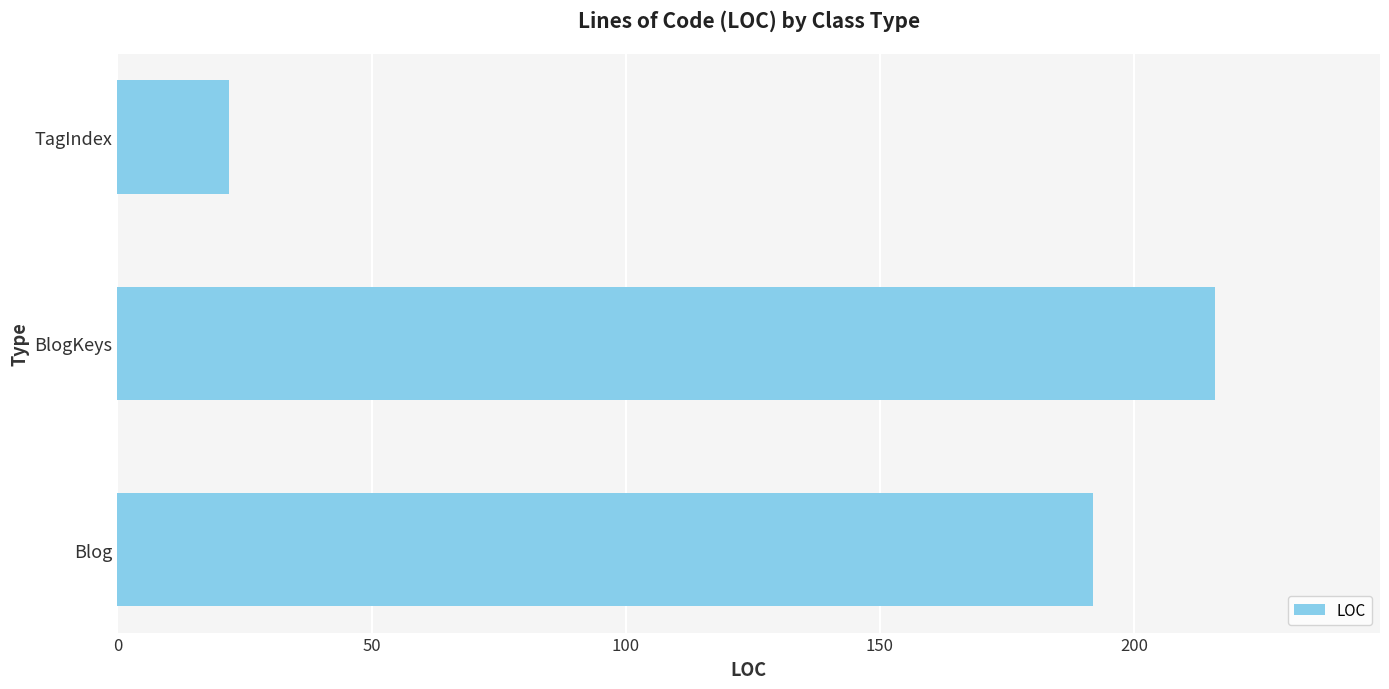

Rank the categories by value from lowest to highest.

TagIndex, Blog, BlogKeys